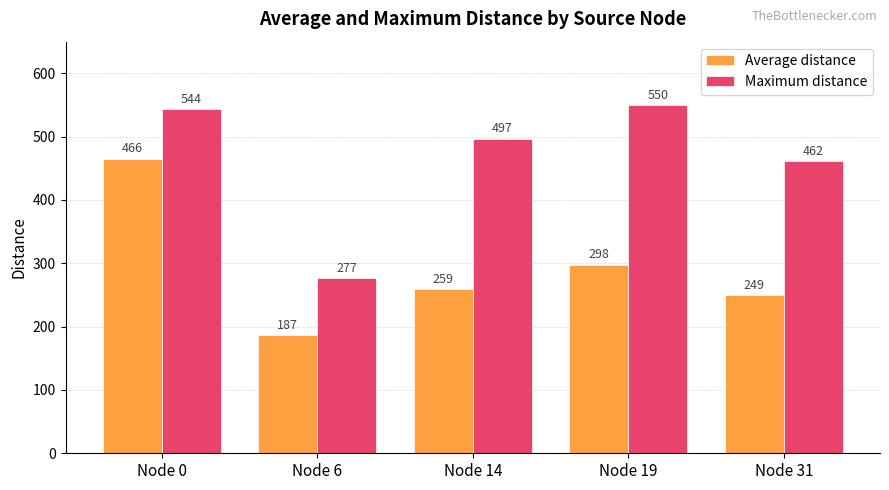

Which series has the widest spread of values?

Average distance